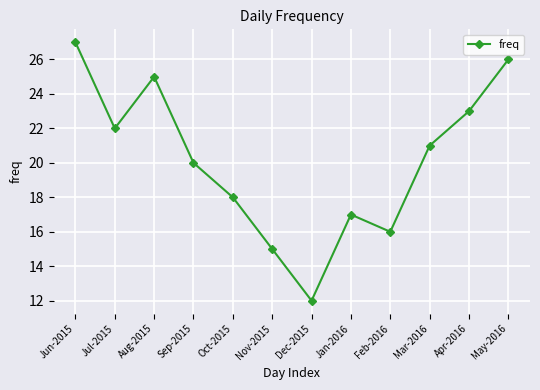

At which label does the data first exceed 21?

Jun-2015